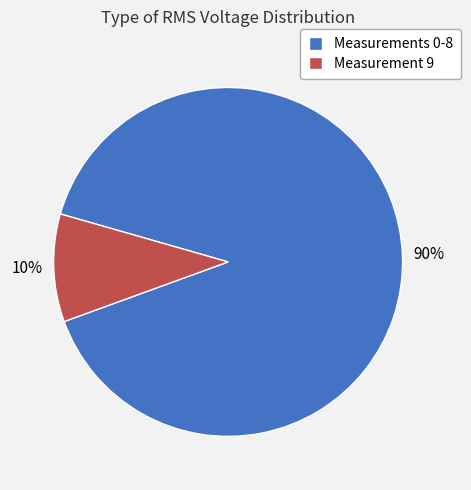

The Measurement 9 slice represents 10% of the pie. True or false?

True